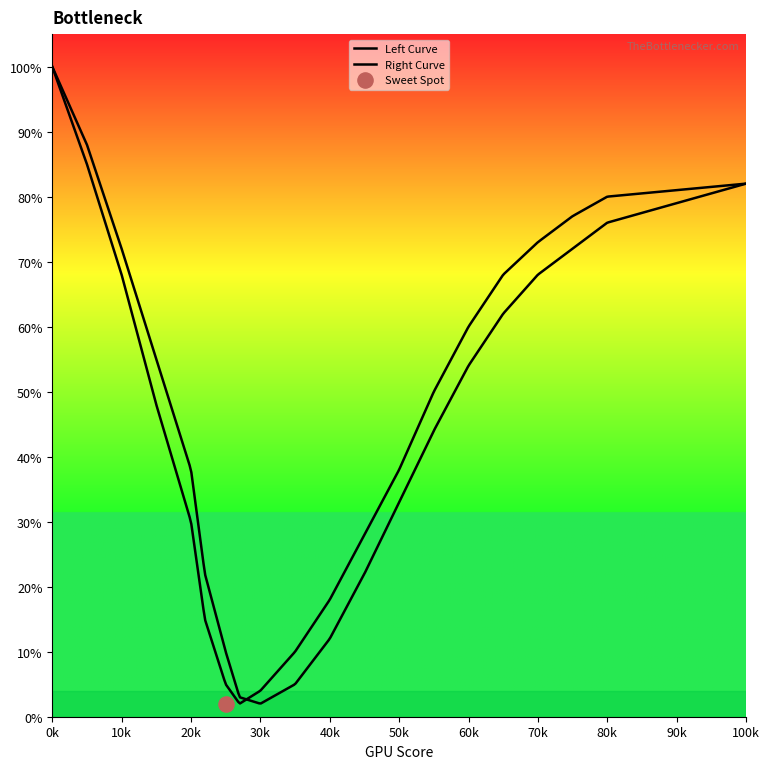

Which series contains the highest Y value?

Left Curve